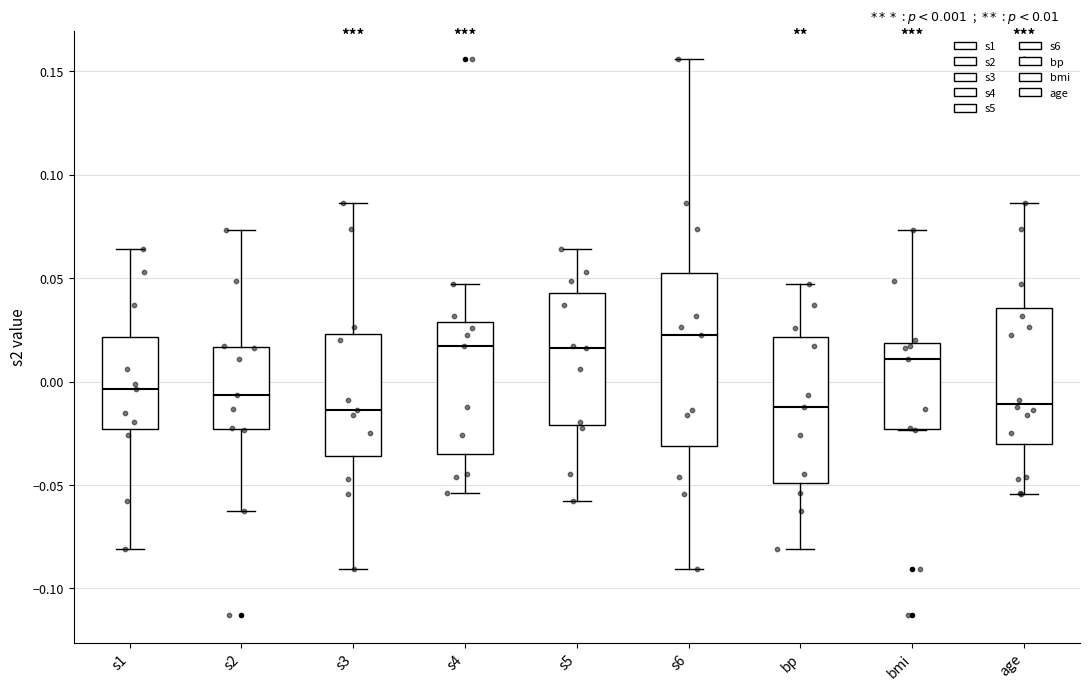

Which box is the tallest, from its lower edge to its upper edge?

s6